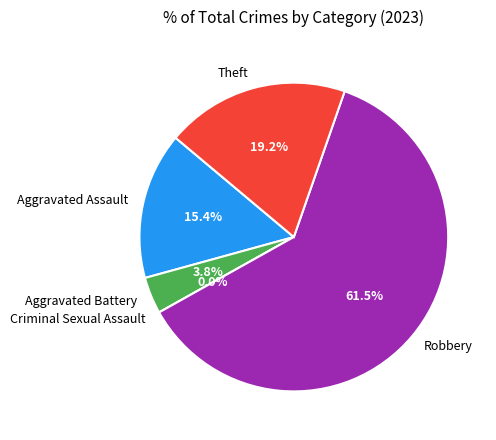

To the nearest percent, what is the difference between the largest and smallest slice percentages?

62%